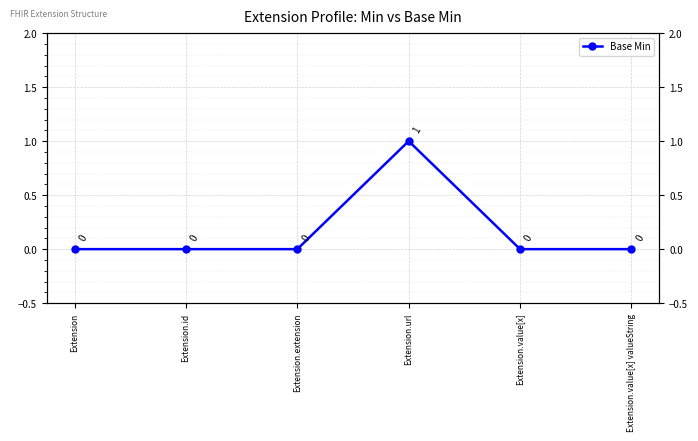

What is the greatest value displayed?

1